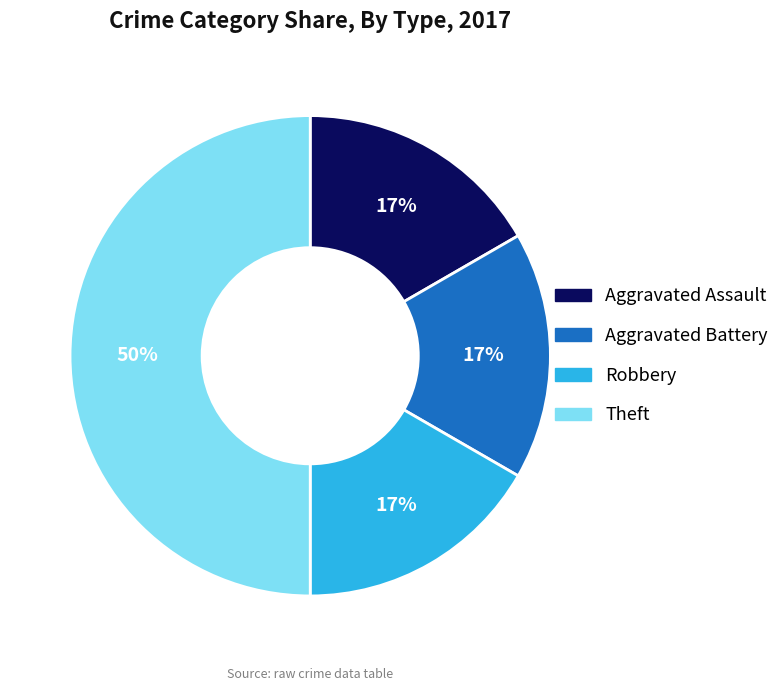

Does Robbery account for over 50% of the chart?

No